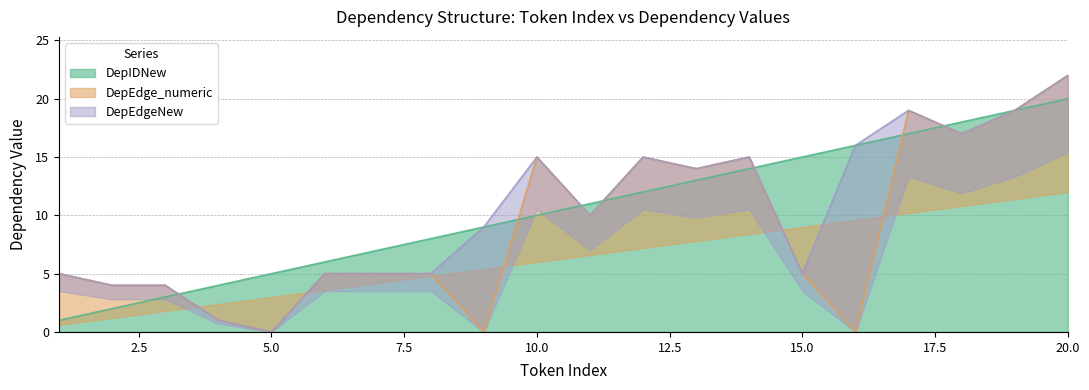

Reading left to right, what are all the values shown in this chart?

DepIDNew: 1=1	2=2	3=3	4=4	5=5	6=6	7=7	8=8	9=9	10=10	11=11	12=12	13=13	14=14	15=15	16=16	17=17	18=18	19=19	20=20
DepEdge_numeric: 1=5	2=4	3=4	4=1	5=0	6=5	7=5	8=5	9=0	10=15	11=10	12=15	13=14	14=15	15=5	16=0	17=19	18=17	19=19	20=22
DepEdgeNew: 1=5	2=4	3=4	4=1	5=0	6=5	7=5	8=5	9=9	10=15	11=10	12=15	13=14	14=15	15=5	16=16	17=19	18=17	19=19	20=22